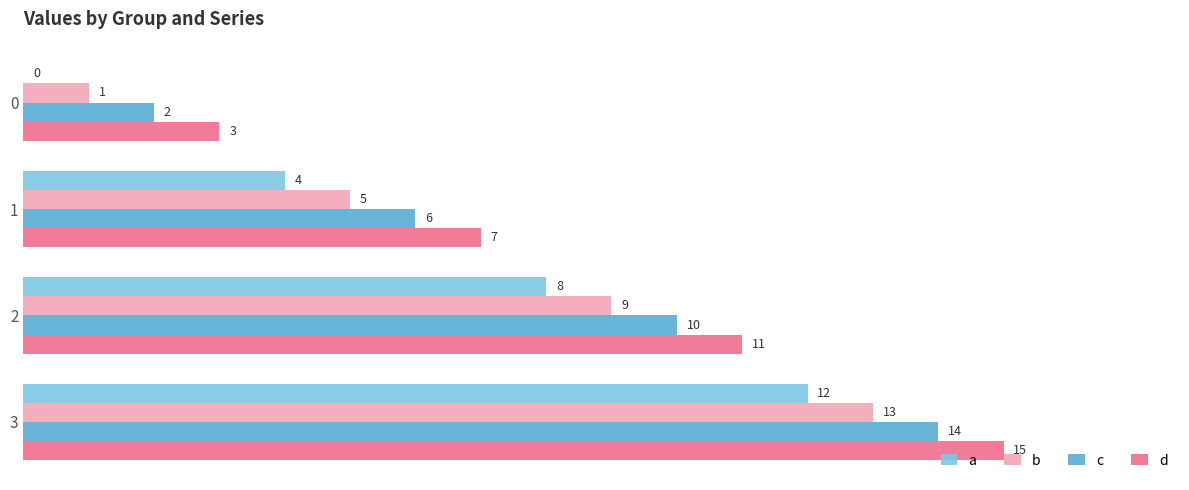

The a series shows 0 at 0. True or false?

True